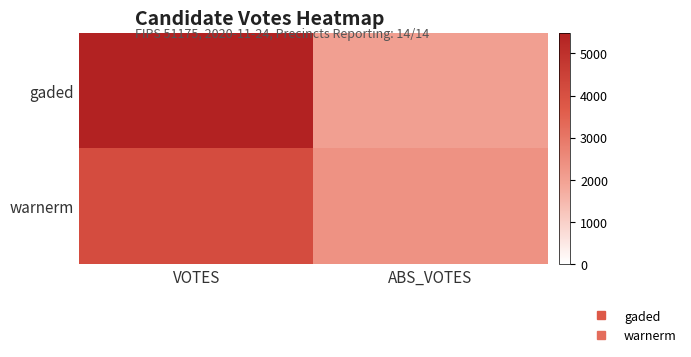

At which category is the sum across all series the highest?

VOTES